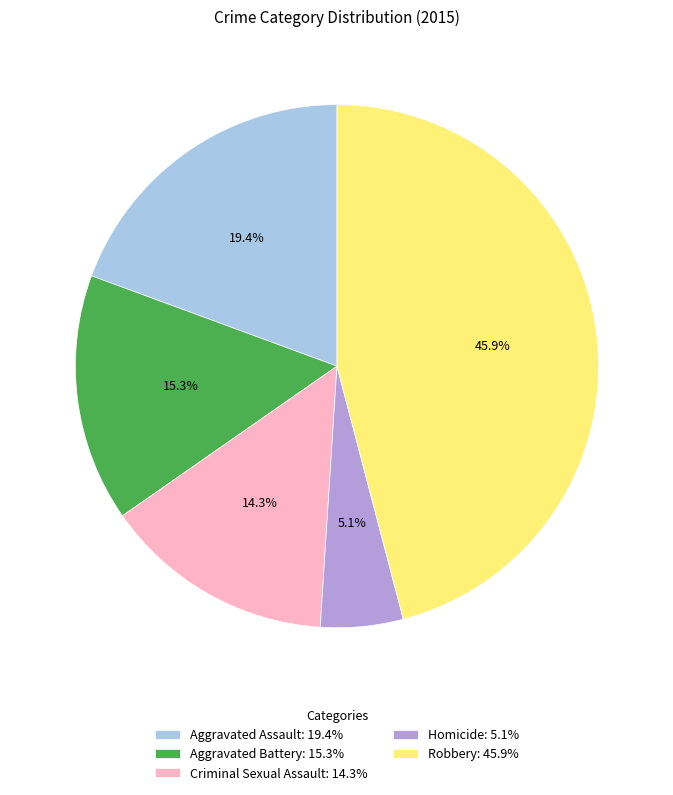

Is it true that Robbery is 46% of the pie?

True